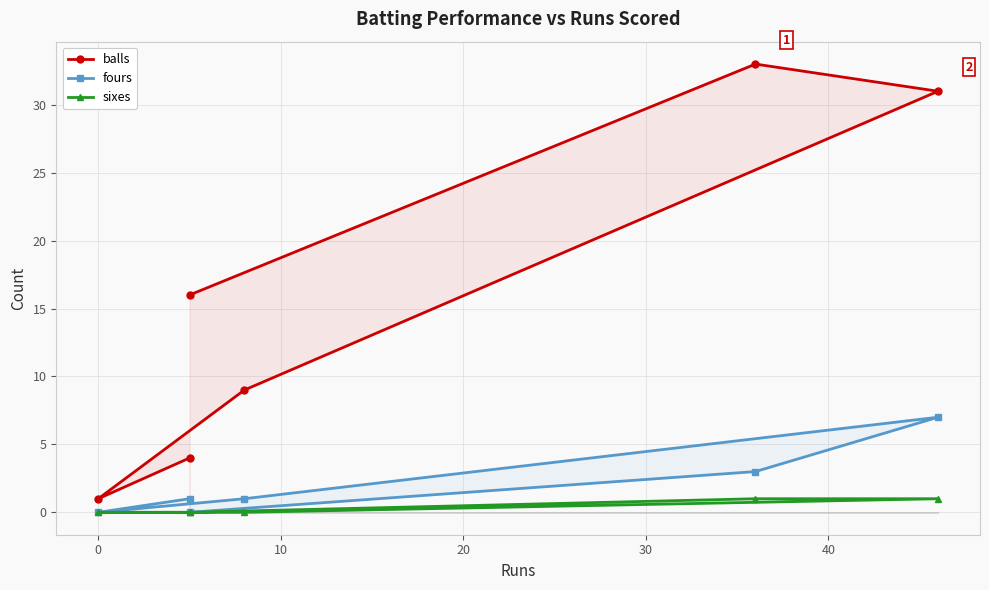

What position from the right is 0?

2